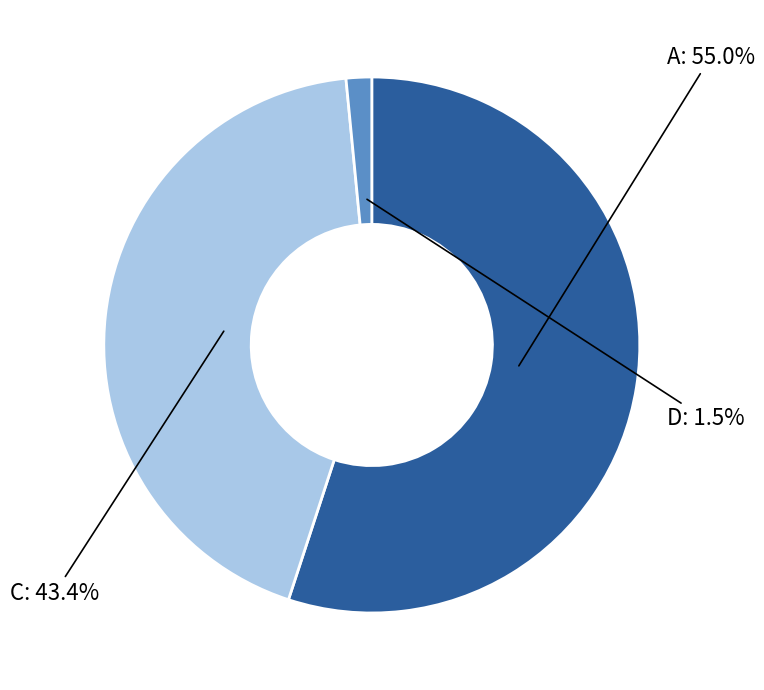

Does any single category account for the majority?

Yes